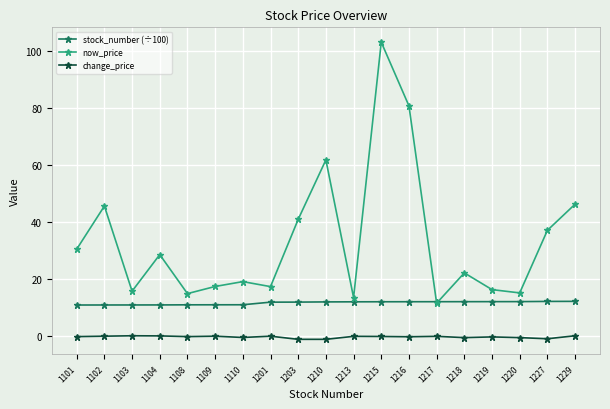

How many intersections are there between now_price and stock_number (÷100)?

2